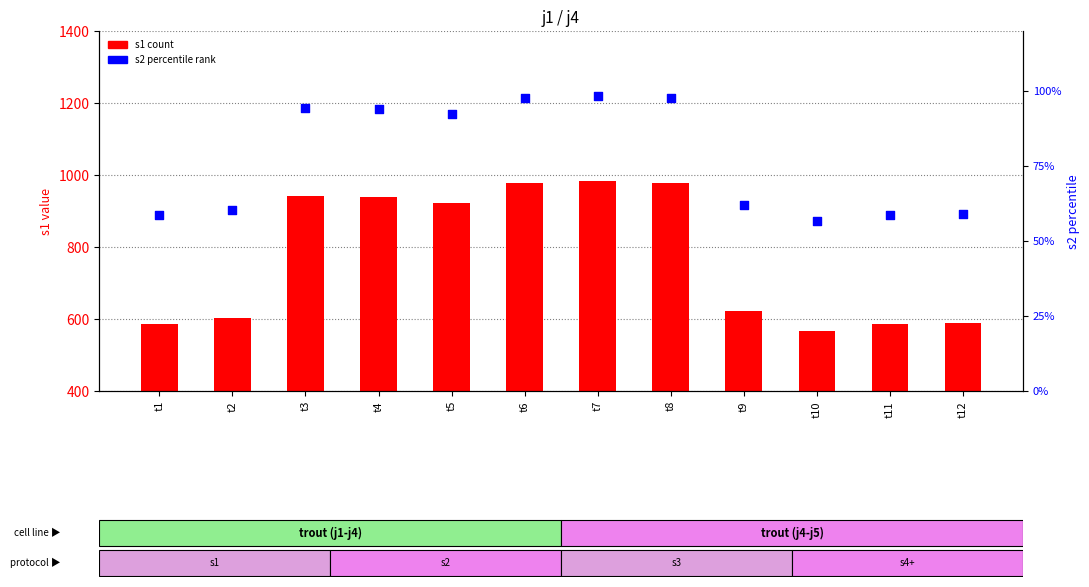

What is the total value across all series at t6?

1075.1